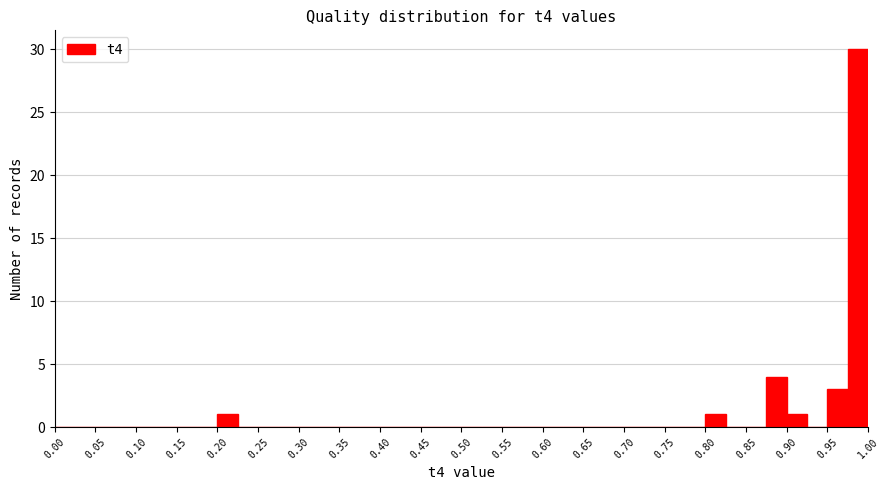

Reading left to right, transcribe this chart: for each bar, give the range it covers on the x-axis and its height. The values are not printed on the chart, so give them approximately, as read against the axis.

0.000 to 0.025: 0
0.025 to 0.050: 0
0.050 to 0.075: 0
0.075 to 0.100: 0
0.100 to 0.125: 0
0.125 to 0.150: 0
0.150 to 0.175: 0
0.175 to 0.200: 0
0.200 to 0.225: 1
0.225 to 0.250: 0
0.250 to 0.275: 0
0.275 to 0.300: 0
0.300 to 0.325: 0
0.325 to 0.350: 0
0.350 to 0.375: 0
0.375 to 0.400: 0
0.400 to 0.425: 0
0.425 to 0.450: 0
0.450 to 0.475: 0
0.475 to 0.500: 0
0.500 to 0.525: 0
0.525 to 0.550: 0
0.550 to 0.575: 0
0.575 to 0.600: 0
0.600 to 0.625: 0
0.625 to 0.650: 0
0.650 to 0.675: 0
0.675 to 0.700: 0
0.700 to 0.725: 0
0.725 to 0.750: 0
0.750 to 0.775: 0
0.775 to 0.800: 0
0.800 to 0.825: 1
0.825 to 0.850: 0
0.850 to 0.875: 0
0.875 to 0.900: 4
0.900 to 0.925: 1
0.925 to 0.950: 0
0.950 to 0.975: 3
0.975 to 1.000: 30